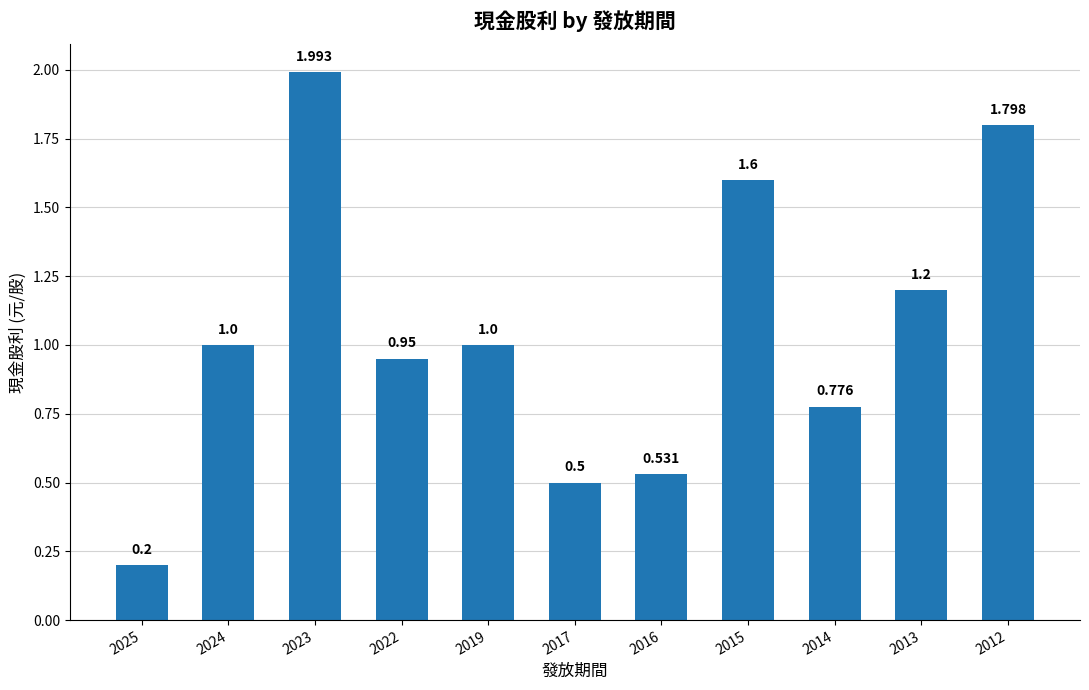

What value does the data have at 2019?

1.0